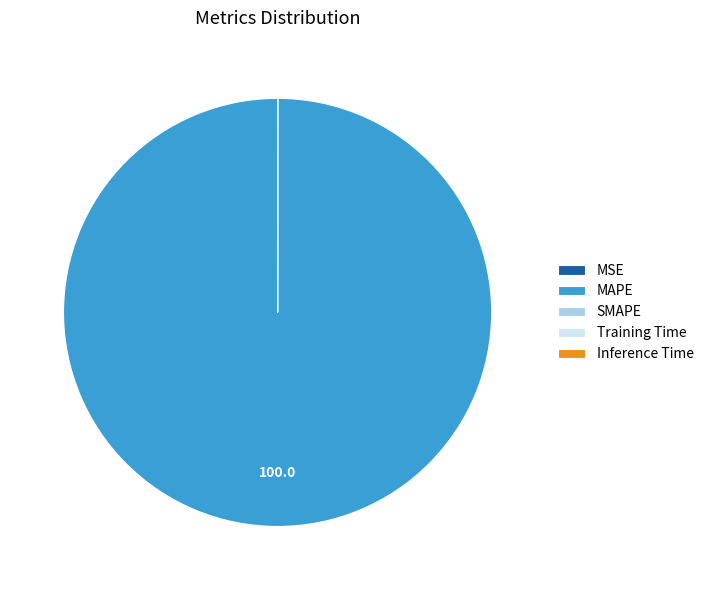

Which slice is the largest?

MAPE